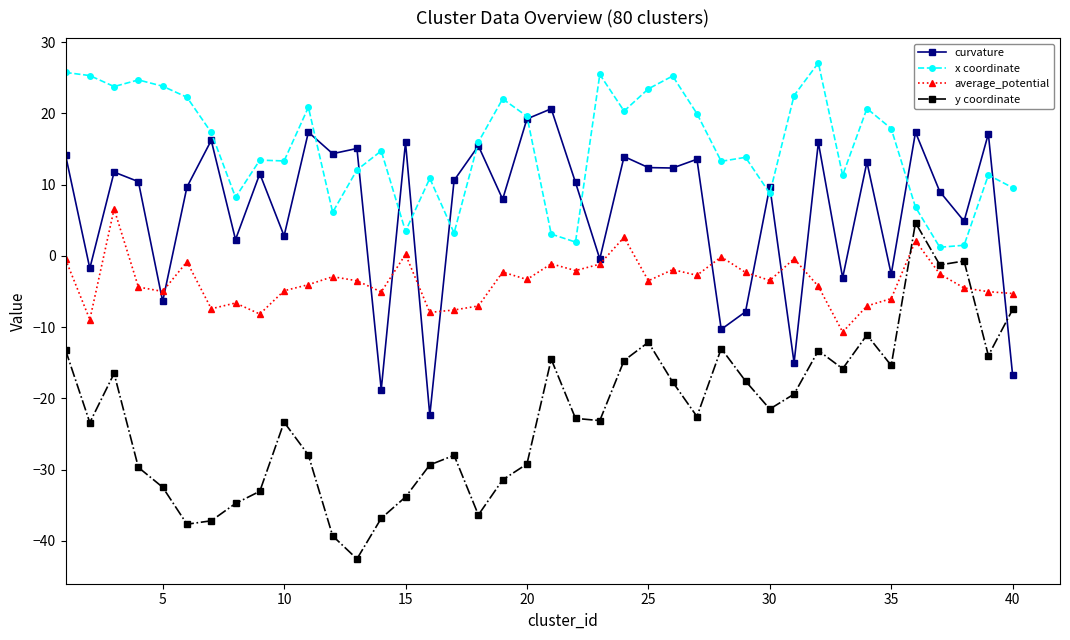

Which series has the largest total across all categories?

x coordinate